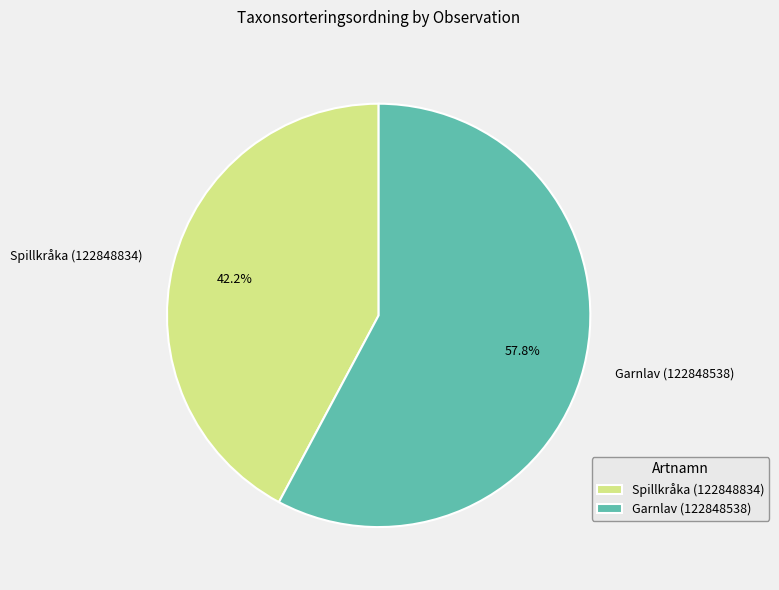

Does any single category account for the majority?

Yes